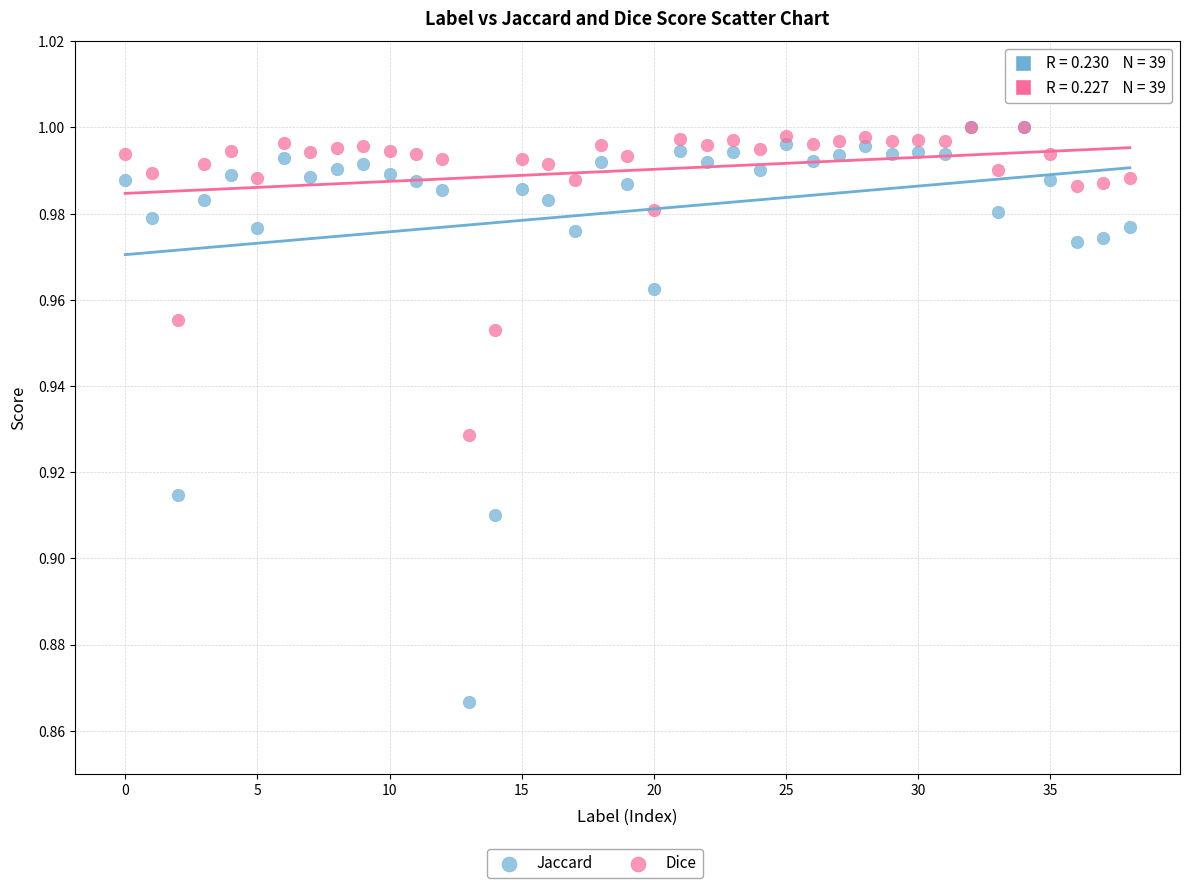

Which series has the largest Y range (max minus min)?

Jaccard